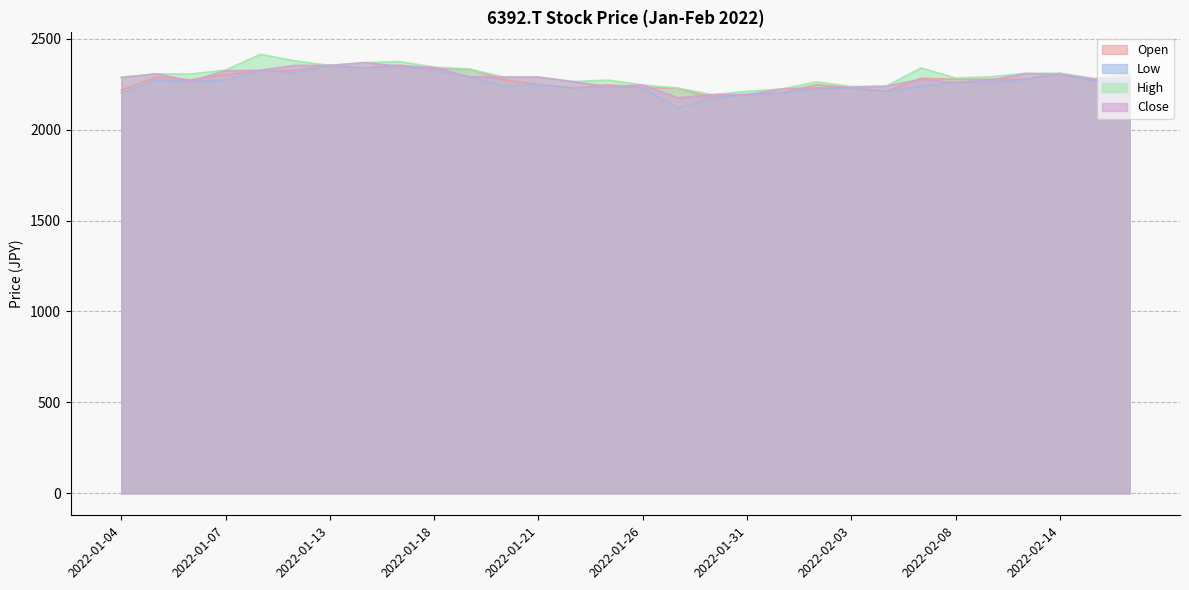

After their last crossing, which series has the higher values: Close or Open?

Close